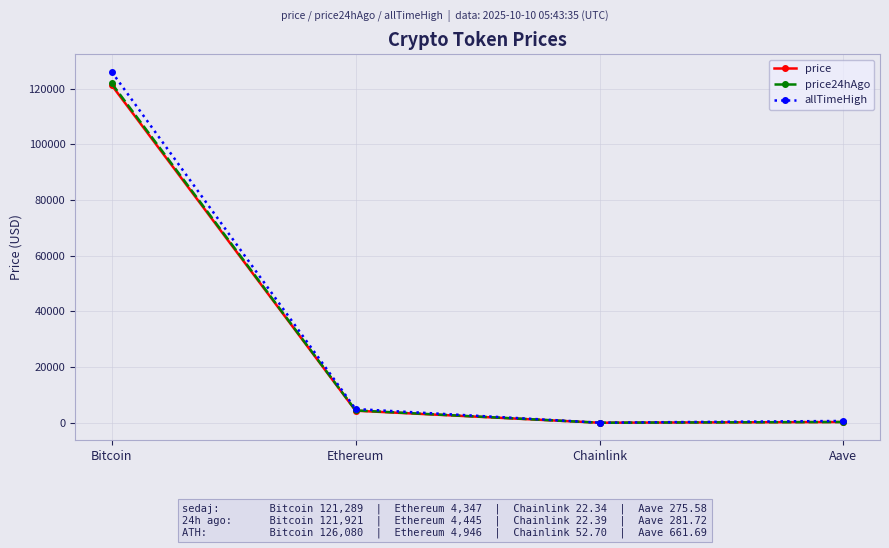

Where is allTimeHigh nearest to the value 63066?

Ethereum